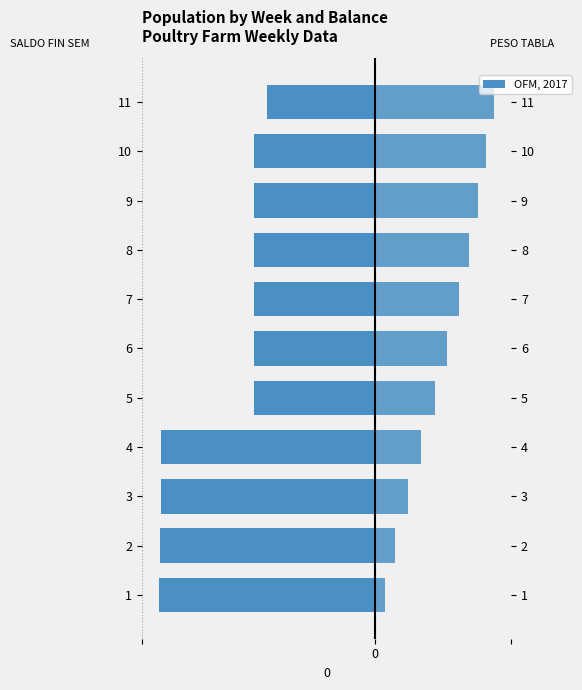

Which series has the largest range (max minus min)?

PESO TABLA